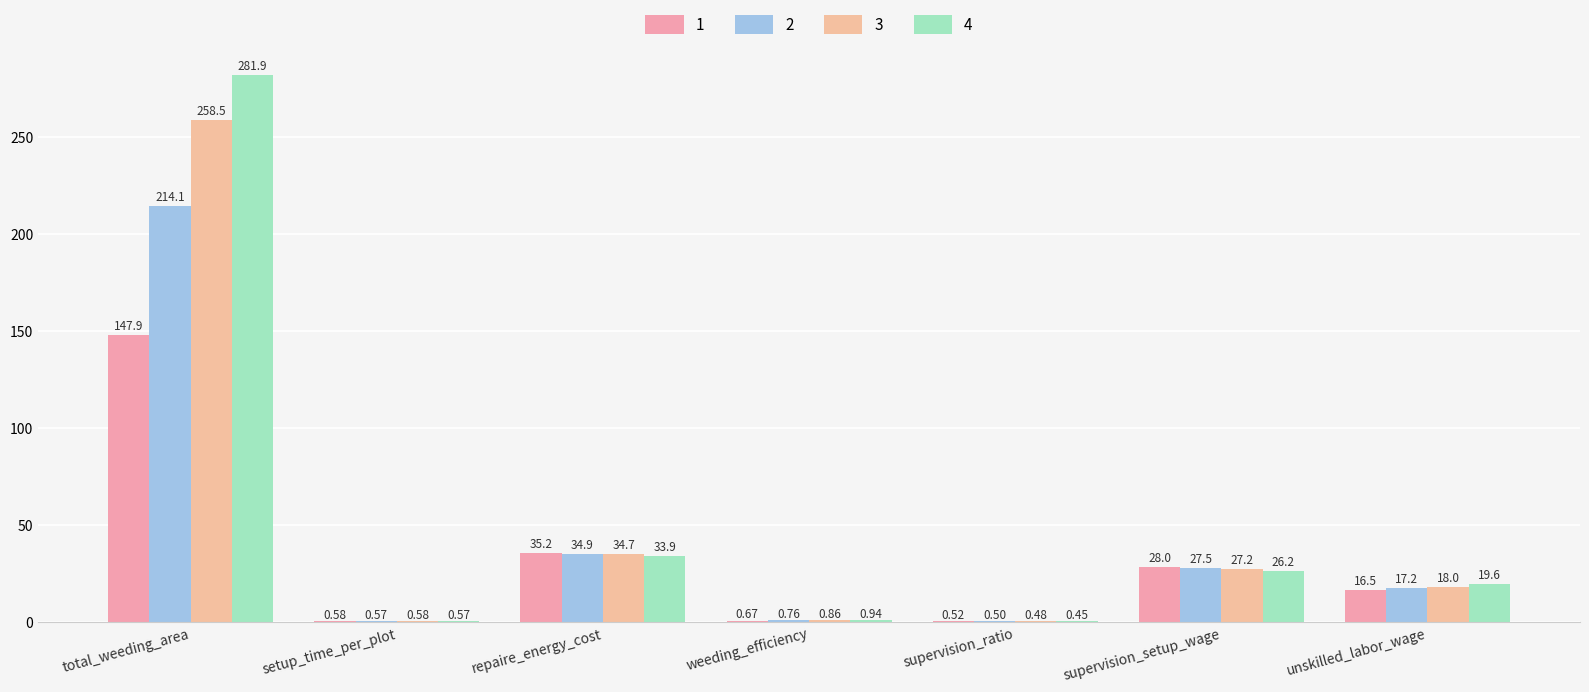

Reading right to left, transcribe all the data shown in this chart.

1: unskilled_labor_wage=16.5	supervision_setup_wage=28.0	supervision_ratio=0.5	weeding_efficiency=0.7	repaire_energy_cost=35.2	setup_time_per_plot=0.6	total_weeding_area=147.9
2: unskilled_labor_wage=17.2	supervision_setup_wage=27.5	supervision_ratio=0.5	weeding_efficiency=0.8	repaire_energy_cost=34.9	setup_time_per_plot=0.6	total_weeding_area=214.1
3: unskilled_labor_wage=18.0	supervision_setup_wage=27.2	supervision_ratio=0.5	weeding_efficiency=0.9	repaire_energy_cost=34.7	setup_time_per_plot=0.6	total_weeding_area=258.5
4: unskilled_labor_wage=19.6	supervision_setup_wage=26.2	supervision_ratio=0.4	weeding_efficiency=0.9	repaire_energy_cost=33.9	setup_time_per_plot=0.6	total_weeding_area=281.9